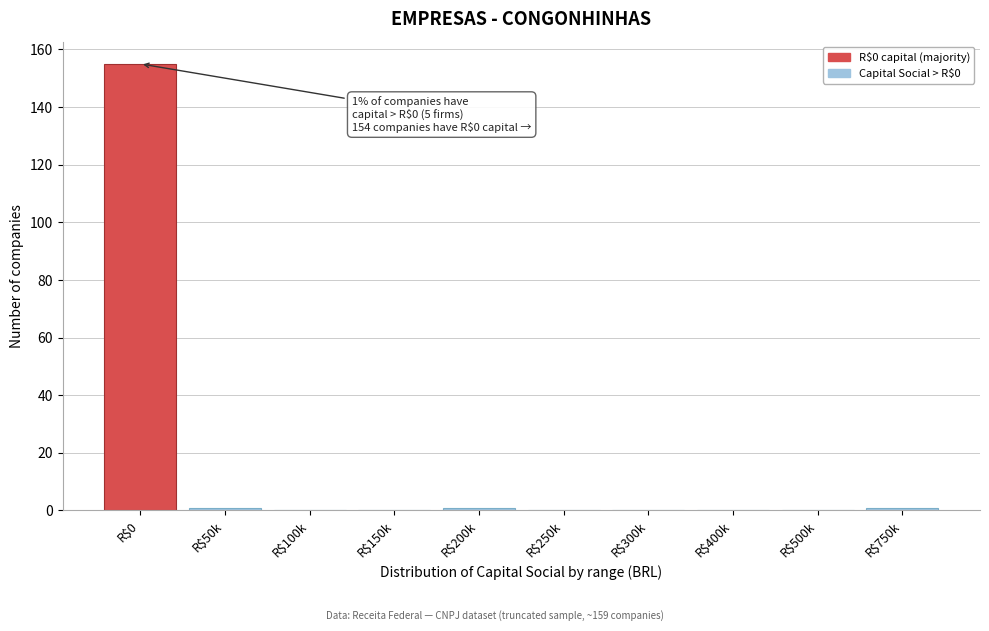

The value at R$0 is 217. True or false?

False